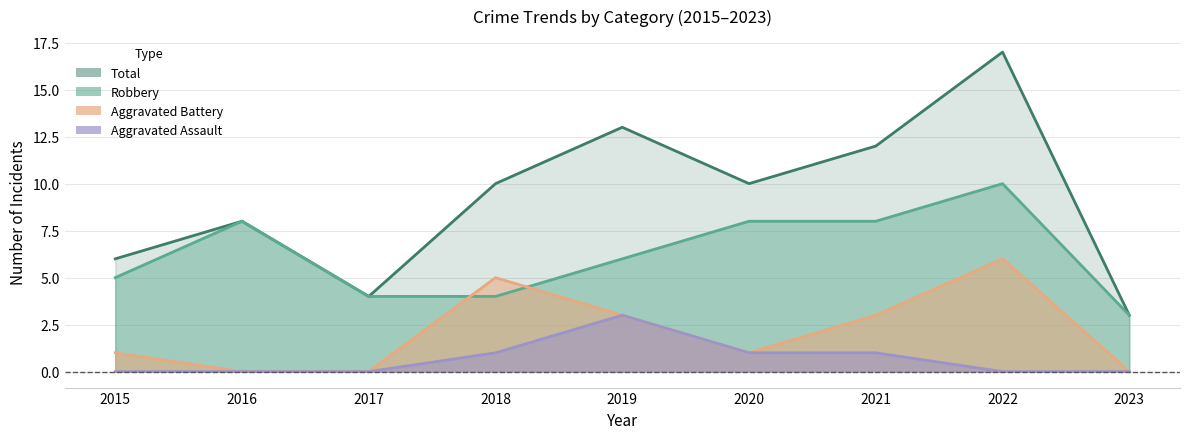

At how many categories does at least one series exceed 6?

6